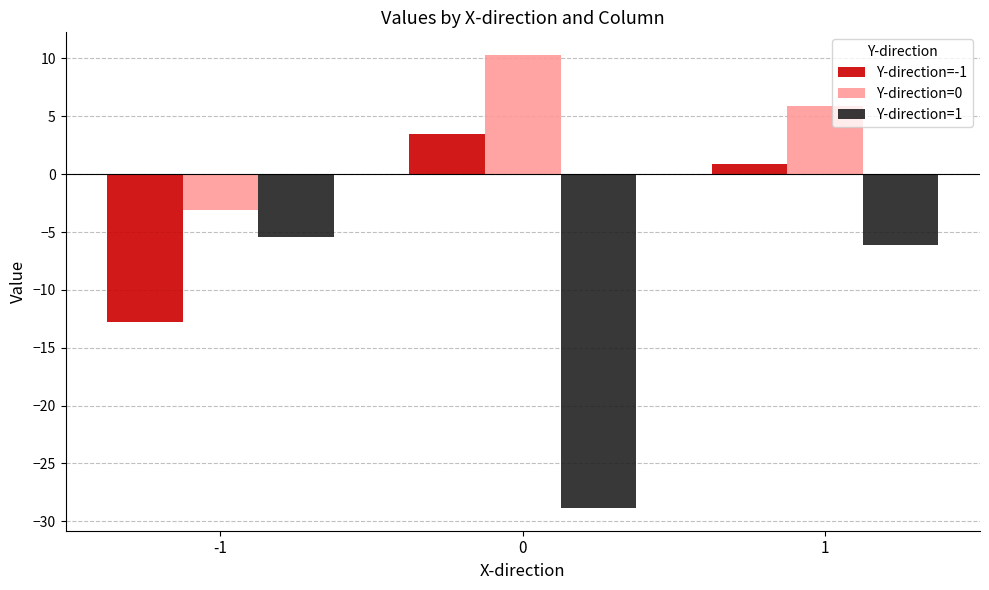

How many positive values does the Y-direction=0 series have?

2